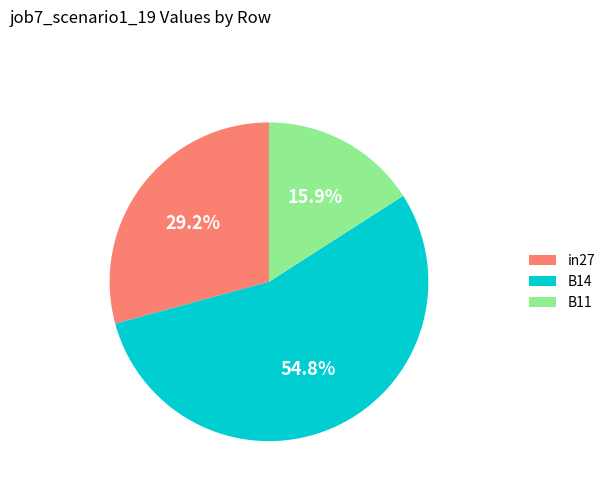

Does any single category account for the majority?

Yes